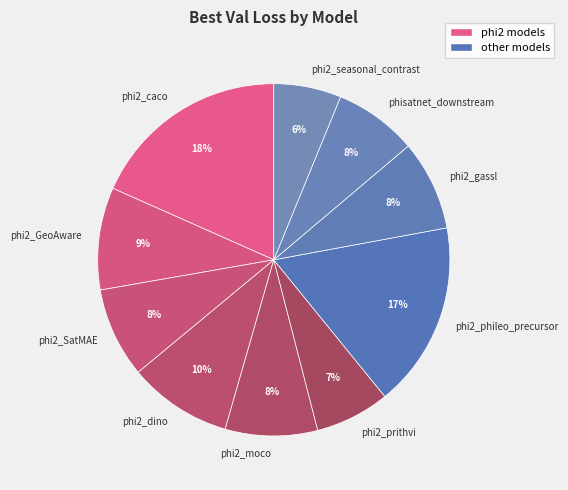

How many segments does this pie chart have?

10